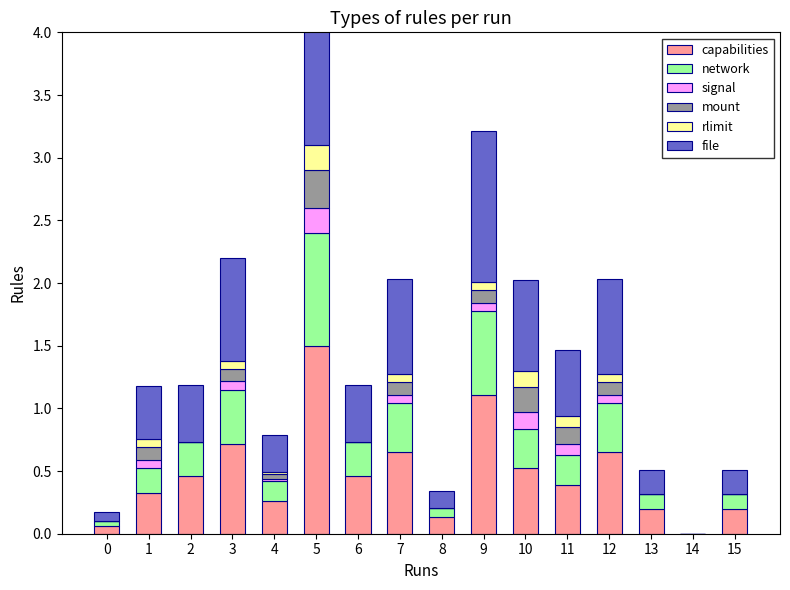

Are the bars horizontal?

No